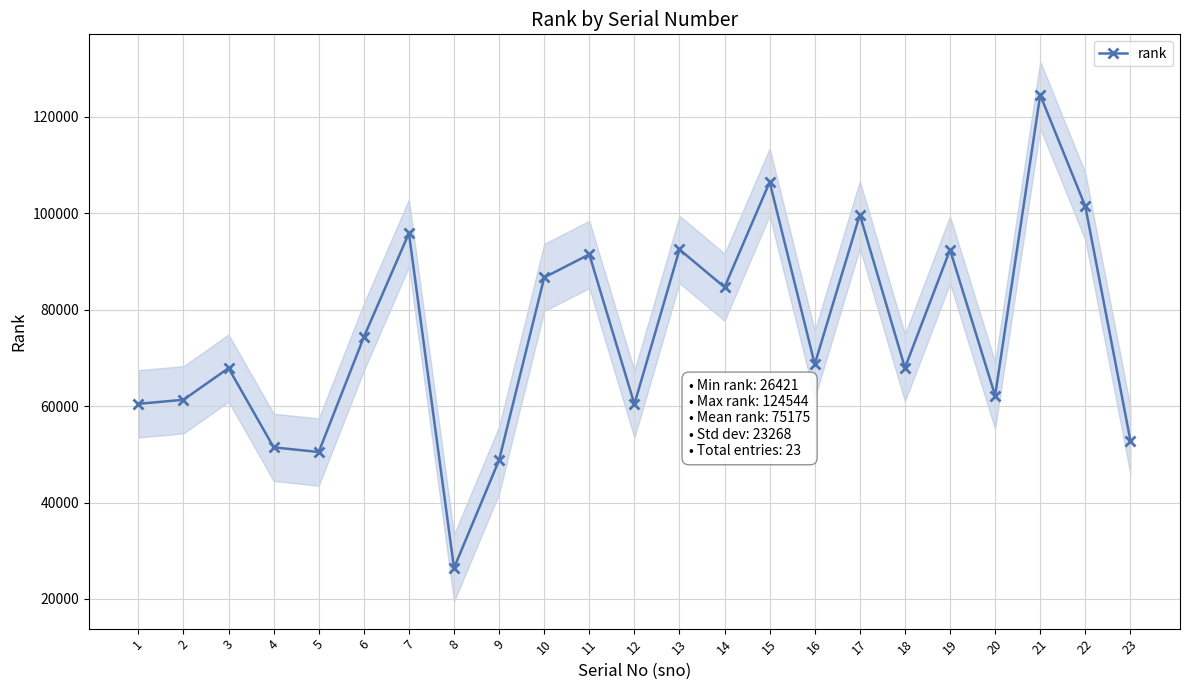

Is it true that the value at 19 is 58070?

False